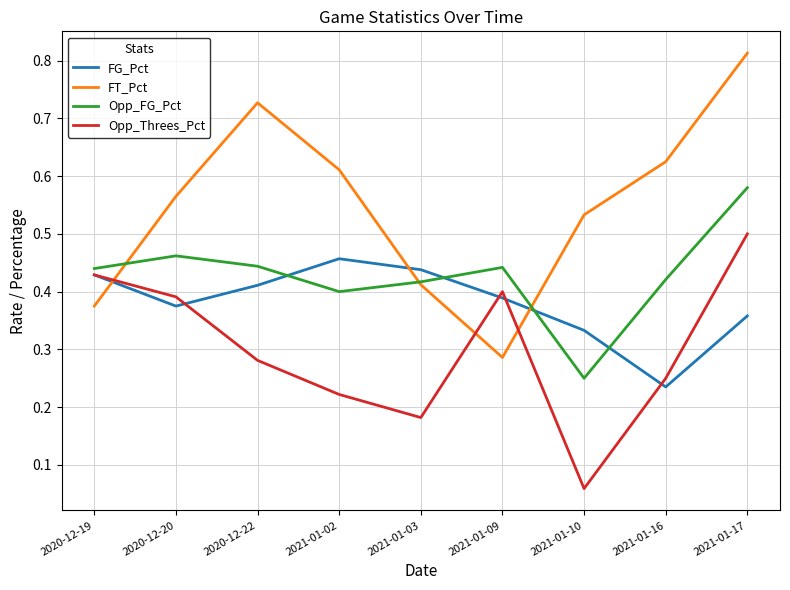

Is the value of Opp_Threes_Pct at 2021-01-16 greater than the value of Opp_FG_Pct at 2021-01-02?

No